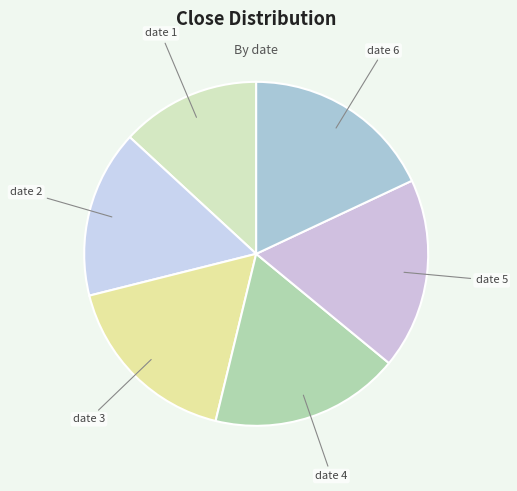

Which slice is the largest?

6